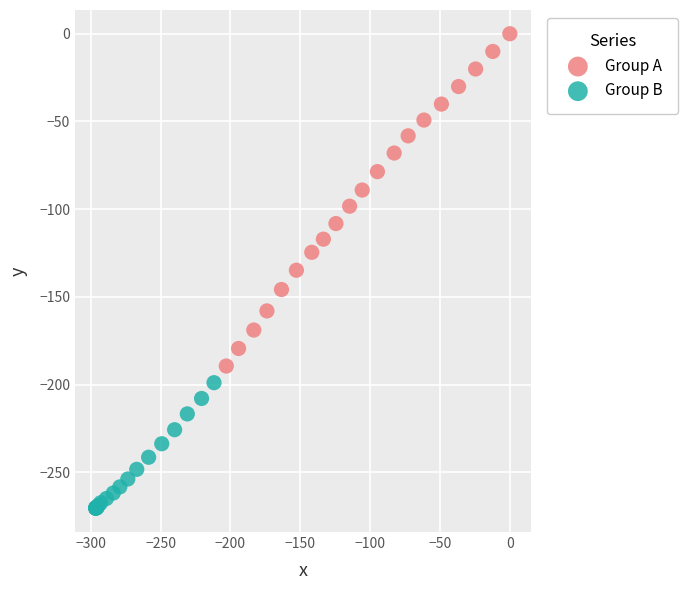

Which series has the widest spread of Y values?

Group A